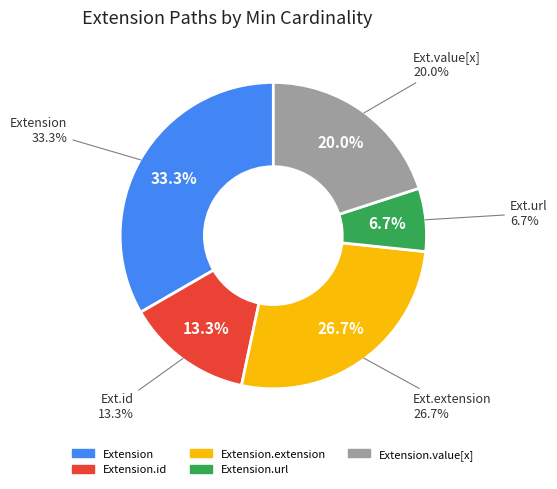

Is there any slice that represents more than half of the pie?

Yes